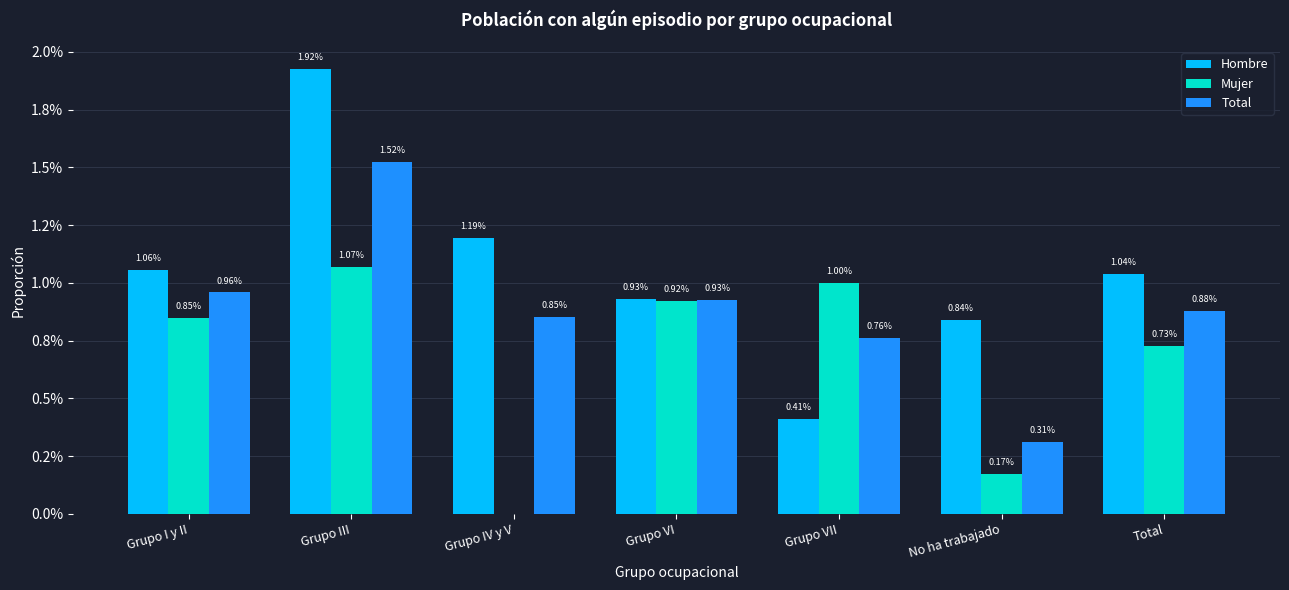

List the series in order of their peak value, highest first.

Hombre, Total, Mujer